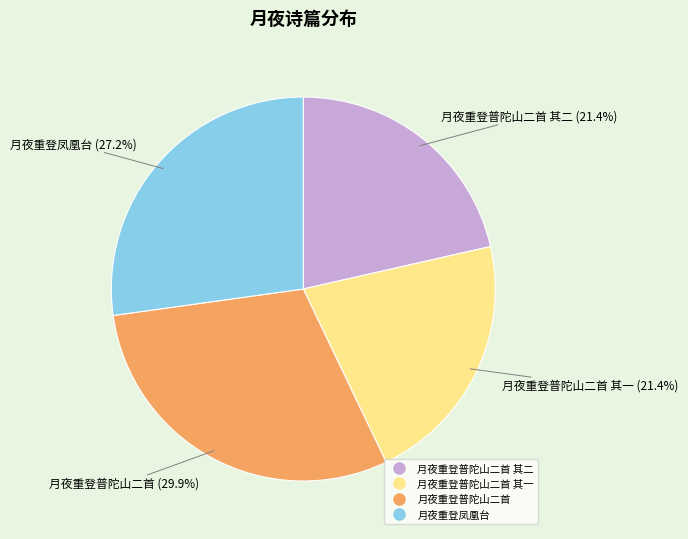

Is there a majority slice in this chart?

No